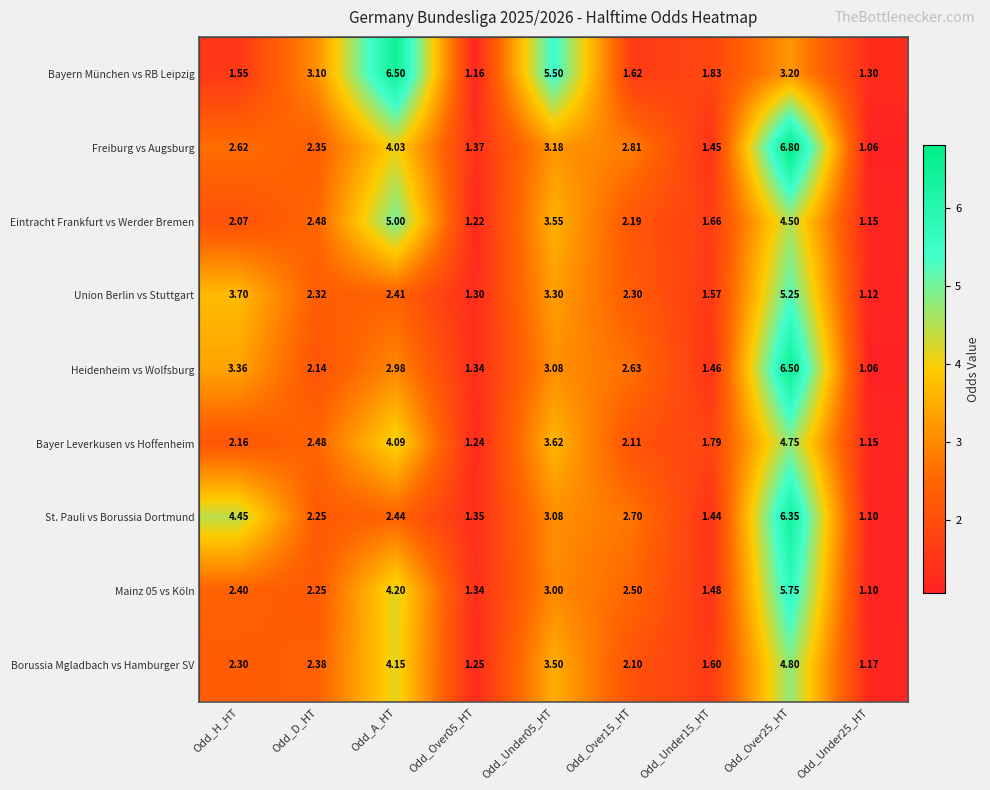

At which label does Mainz 05 vs Köln first exceed 2?

Odd_H_HT